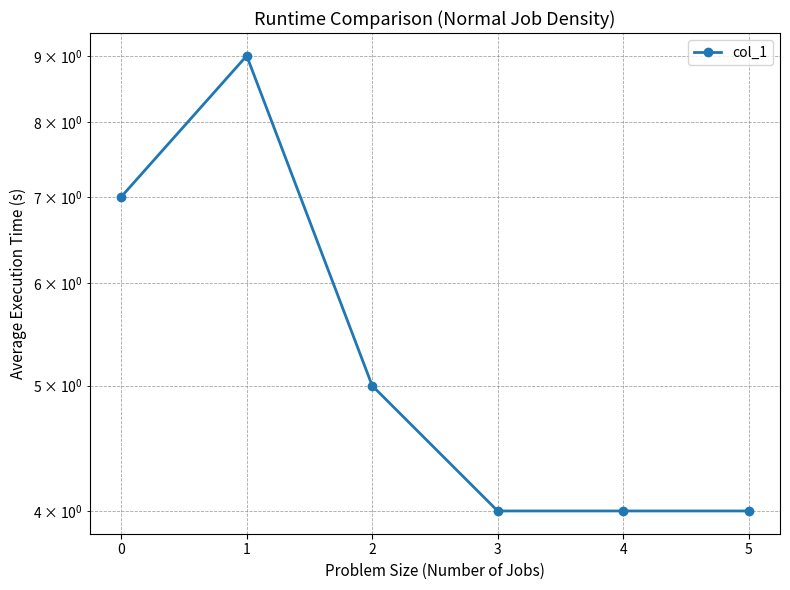

How many interior local peaks (higher than both neighbors) does the data have?

1